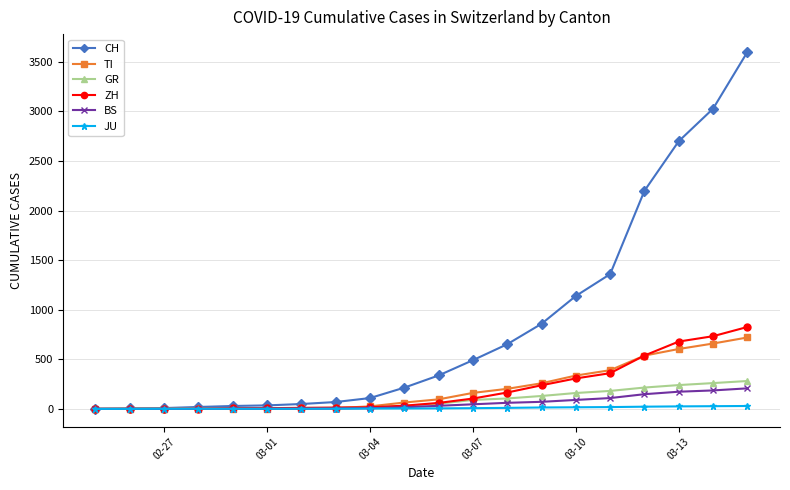

Is this an area chart (filled region under the line)?

No